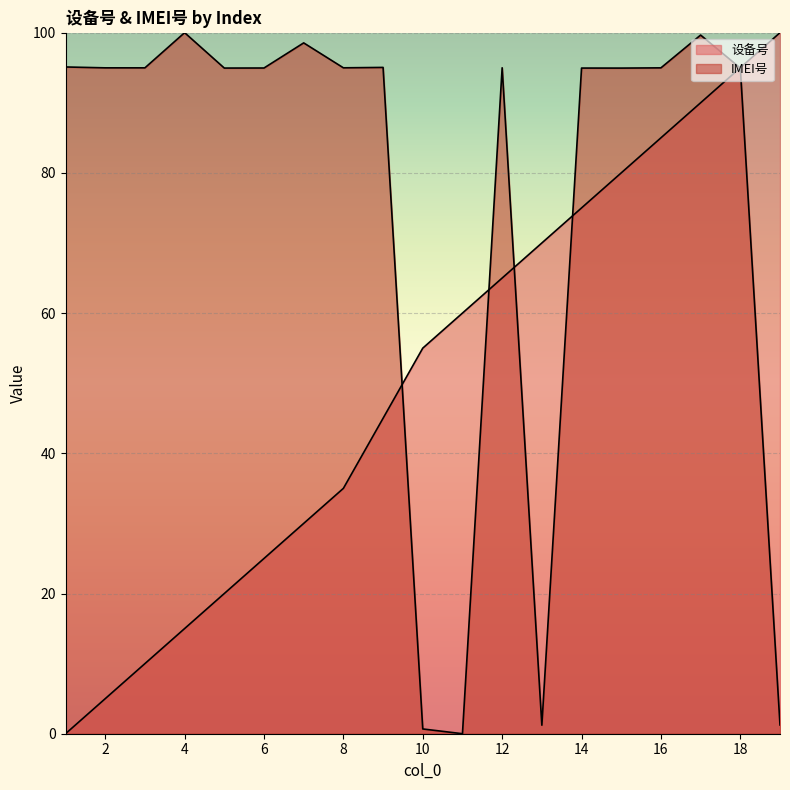

What is the maximum value shown in the chart?

100.0